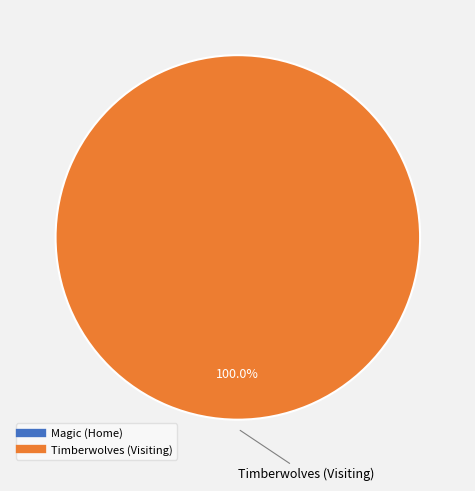

Is there a majority slice in this chart?

Yes